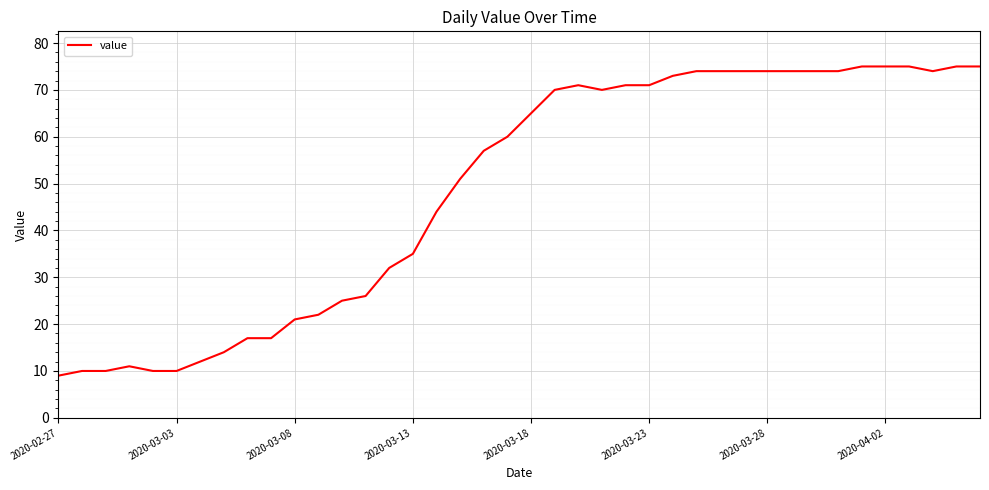

What is the difference between the maximum and minimum values?

66